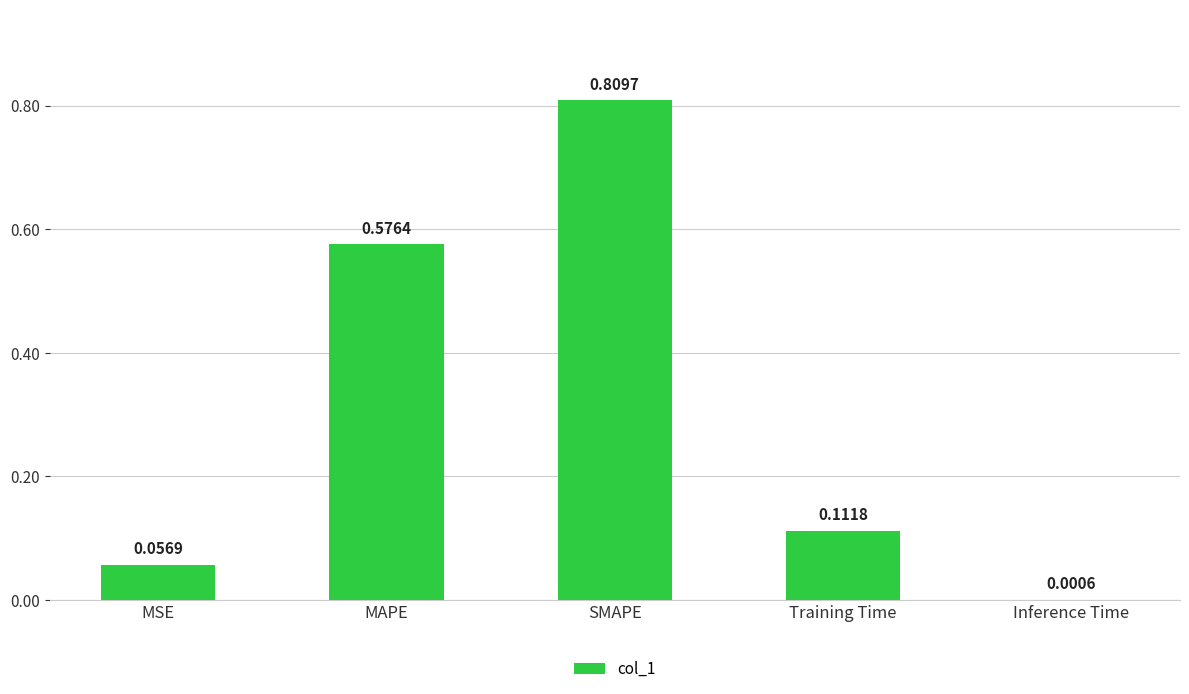

At which category does the chart reach its peak across all series?

SMAPE